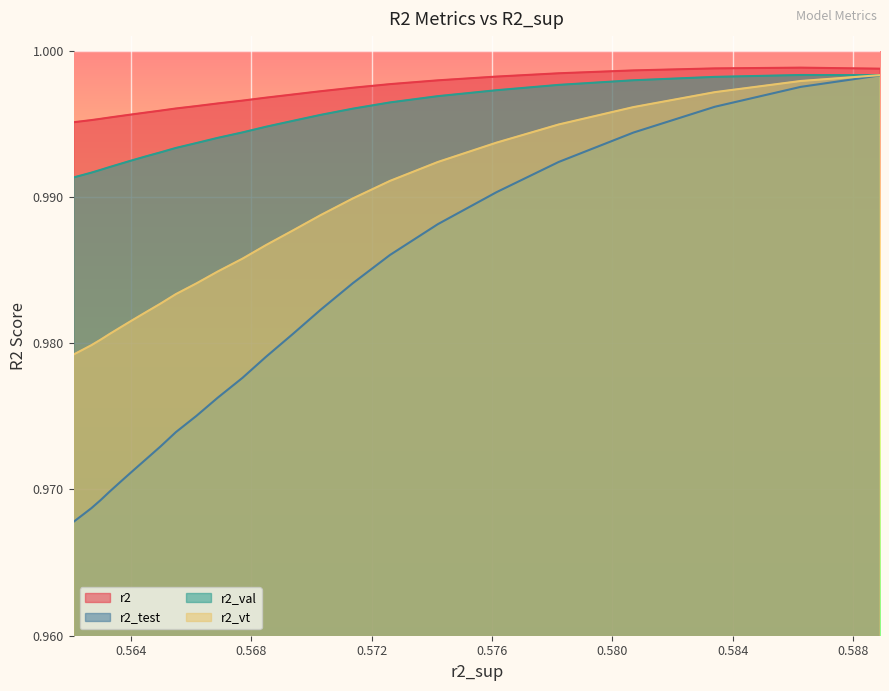

What is the value of the r2_vt point at the 18th from the left?

1.0